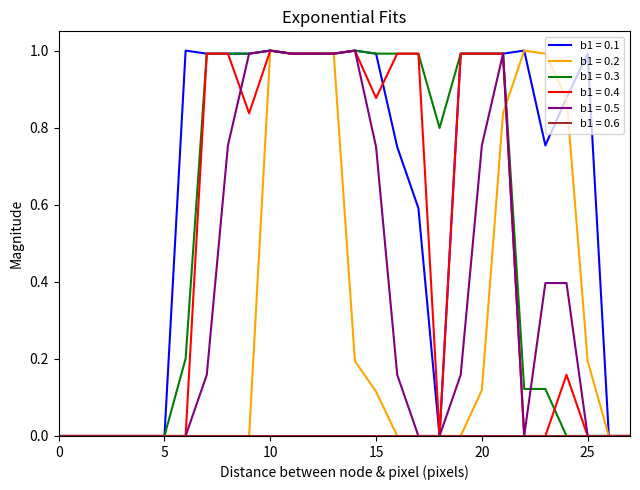

Which series has the largest total across all categories?

b1 = 0.1